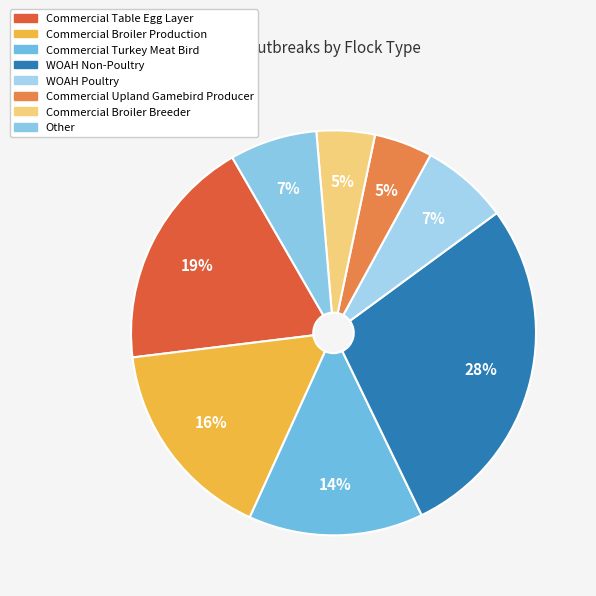

How many slices are in this pie chart?

8